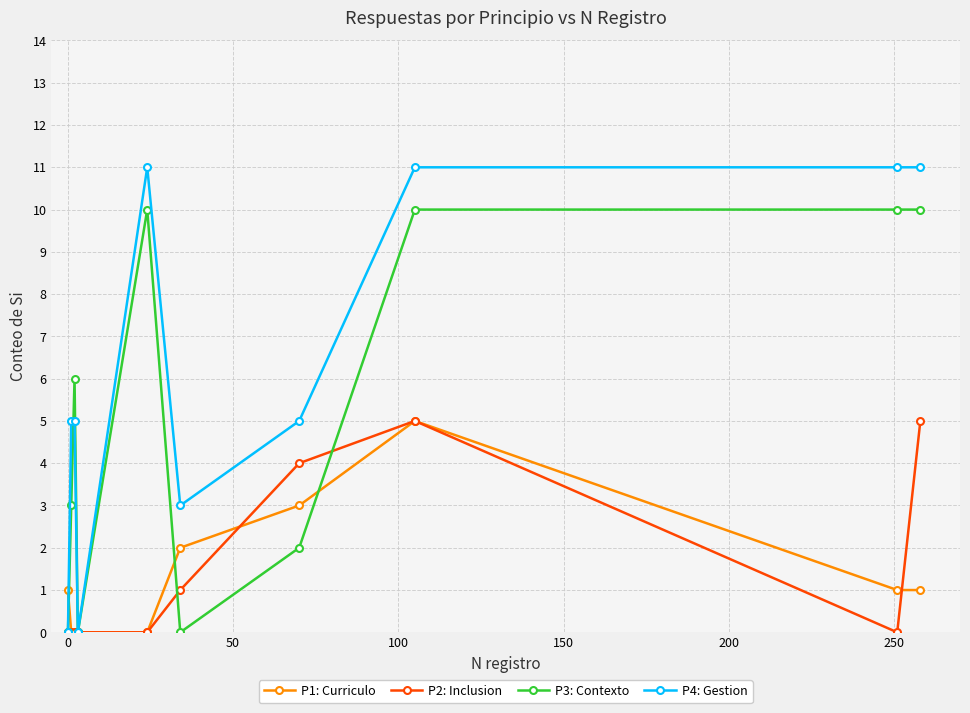

How many distinct data groups are displayed?

4